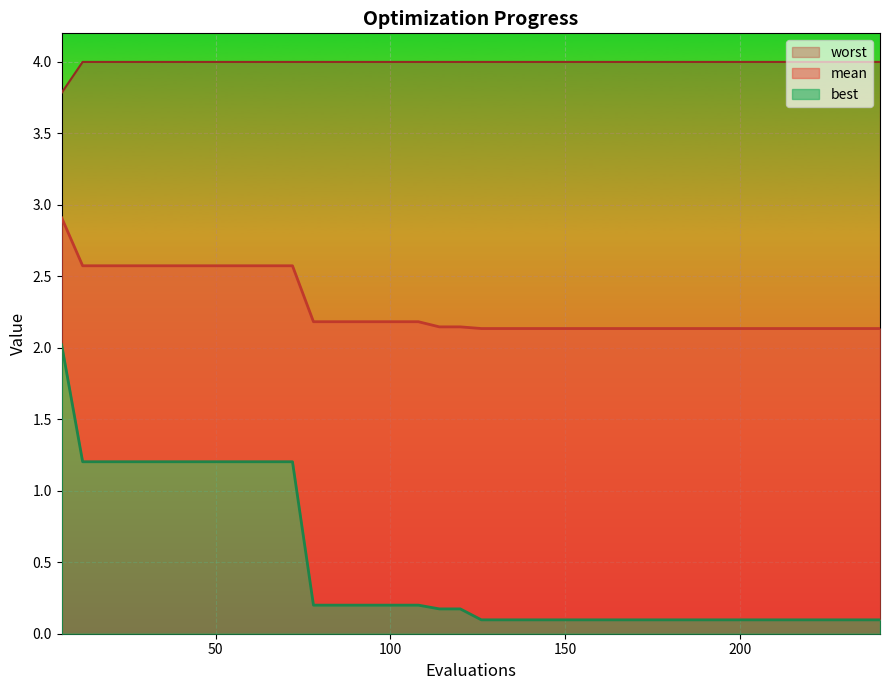

What is the sum of all worst values?

159.8